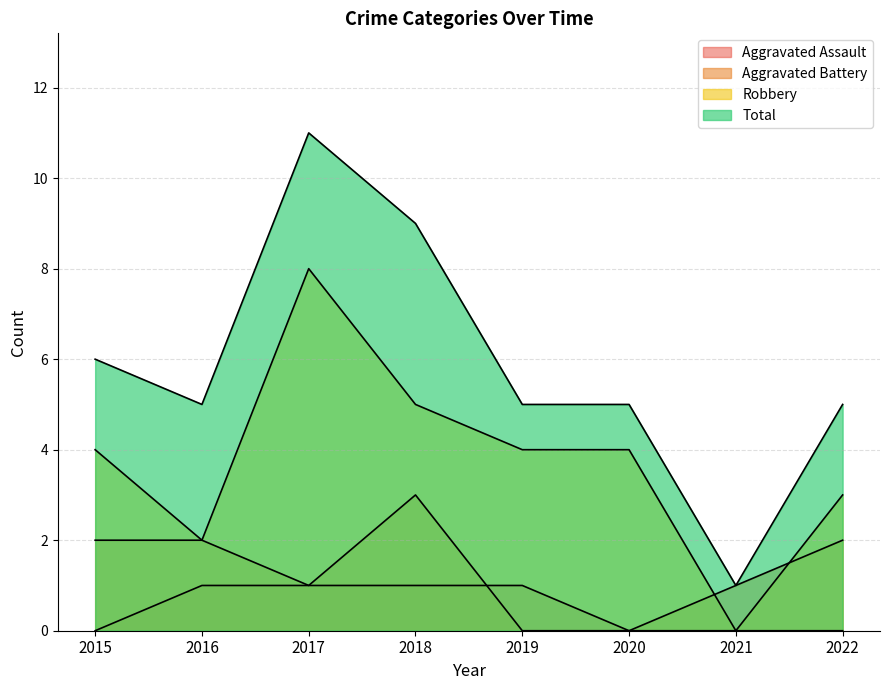

Count the Total values in the range 5 to 9.

6